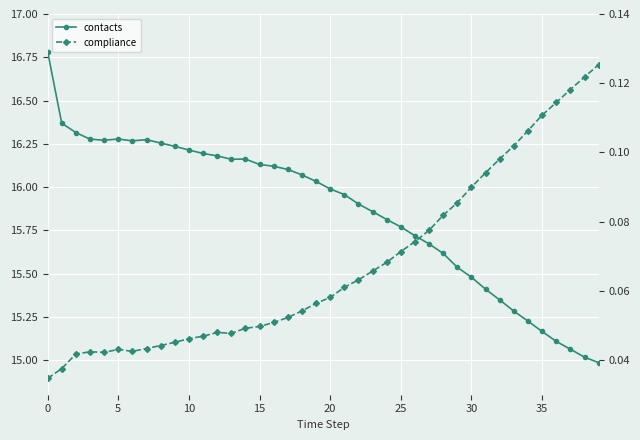

True or false: contacts and compliance cross at least once.

False